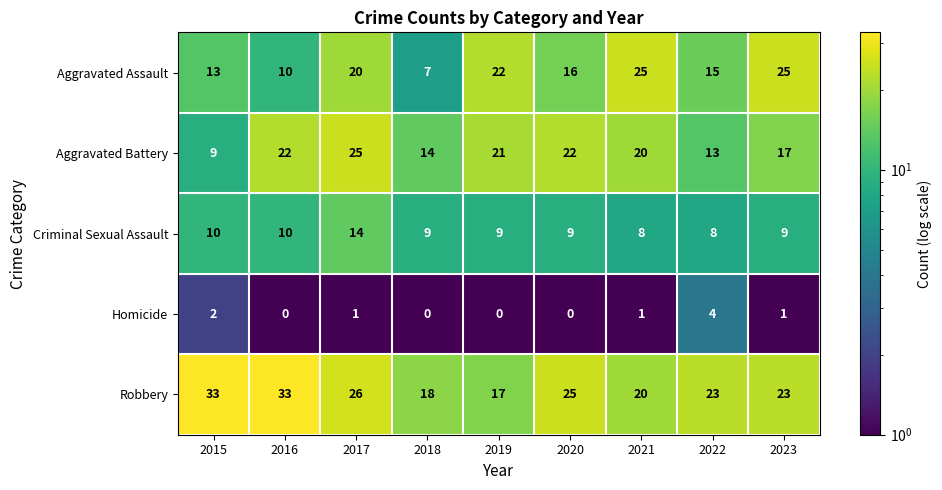

What is the minimum value shown in the chart?

0